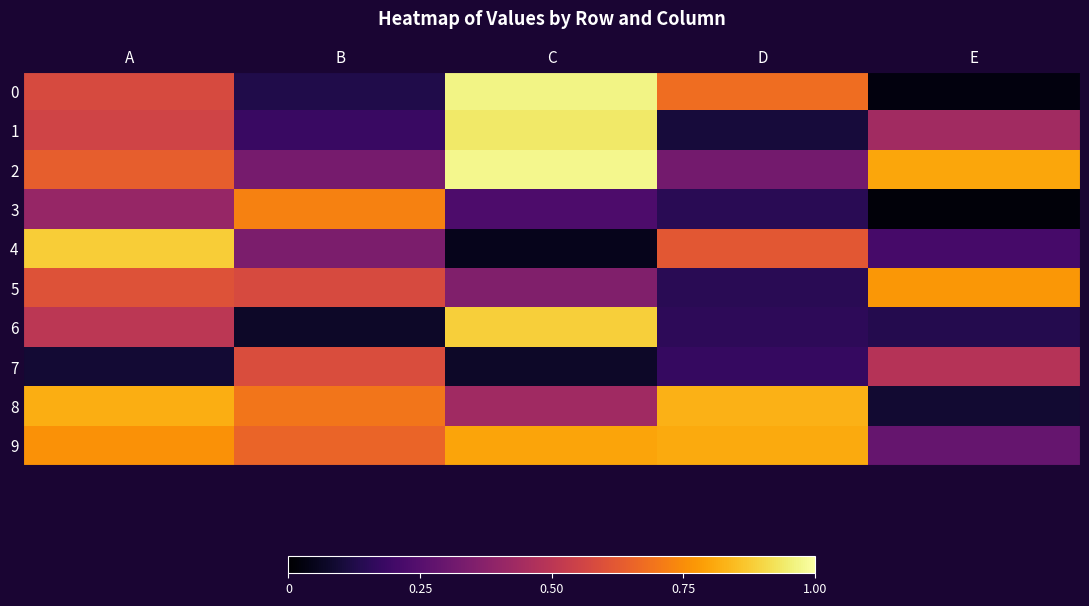

Which series changed the most between A and B?

4